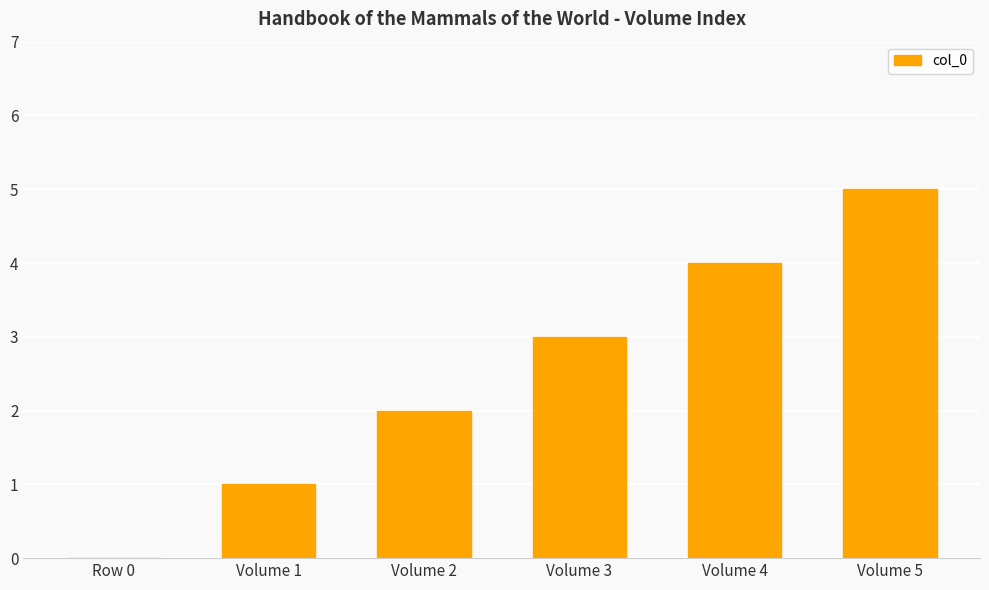

How many positive values are there?

5